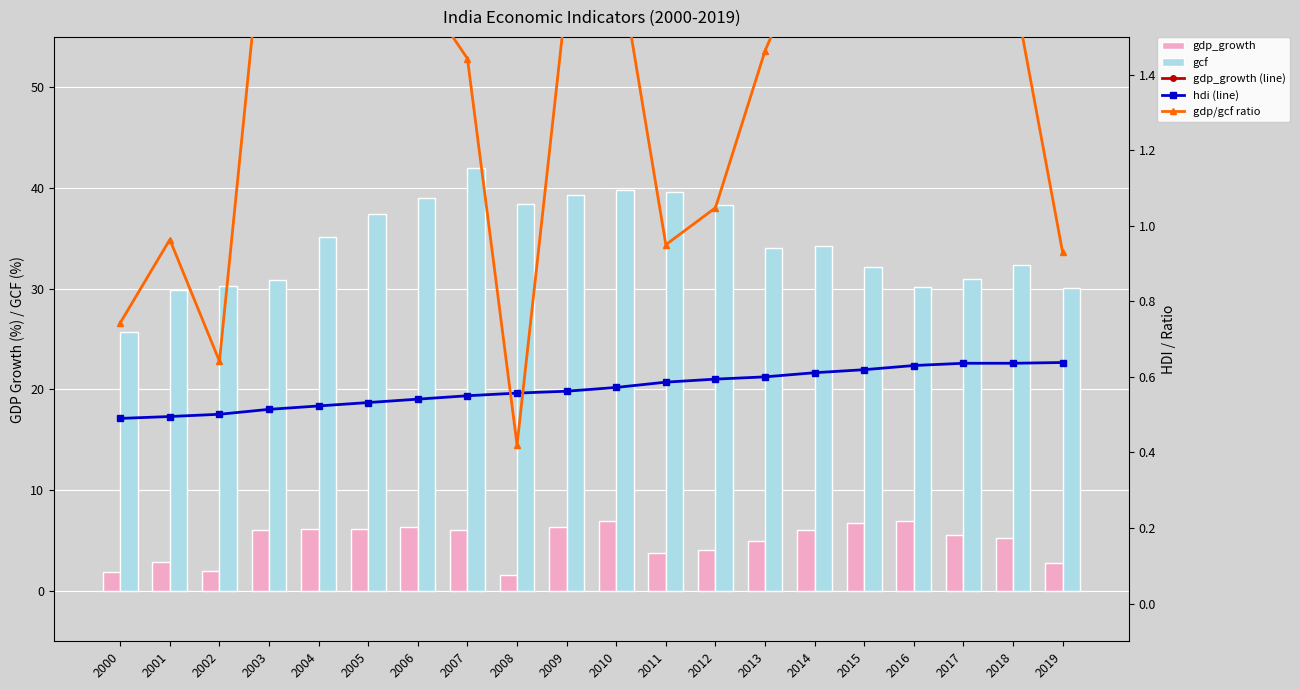

What is the sum of the gdp_growth (line) values at 2004 and 2002?

8.0